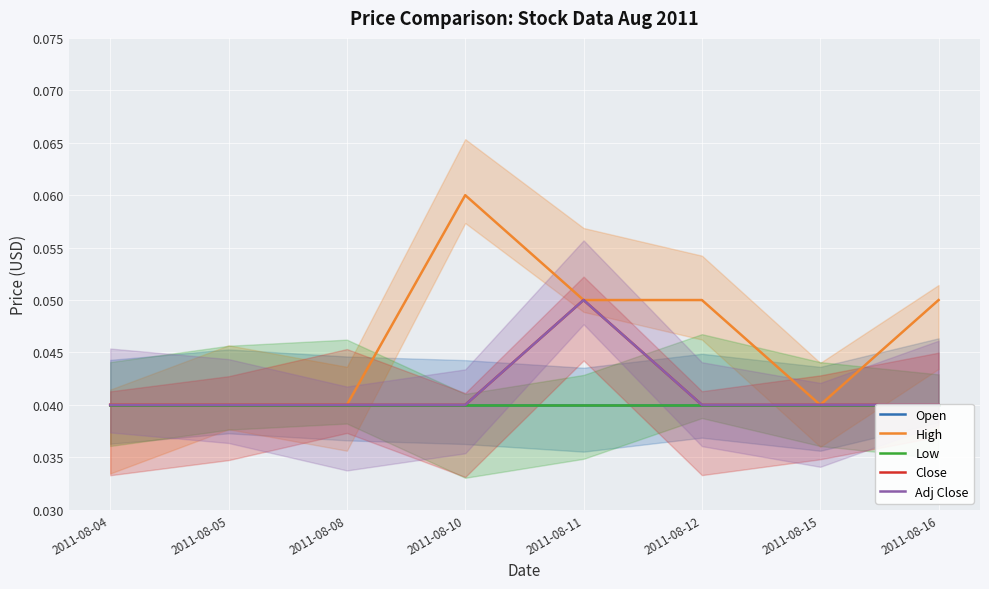

What are all the series names shown in the legend?

Open, High, Low, Close, Adj Close